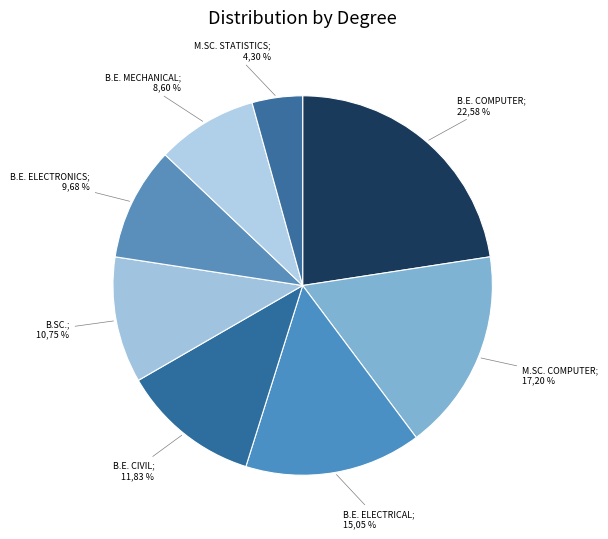

To the nearest percent, what is the difference between the B.E. Civil and B.E. Computer slice percentages?

11%